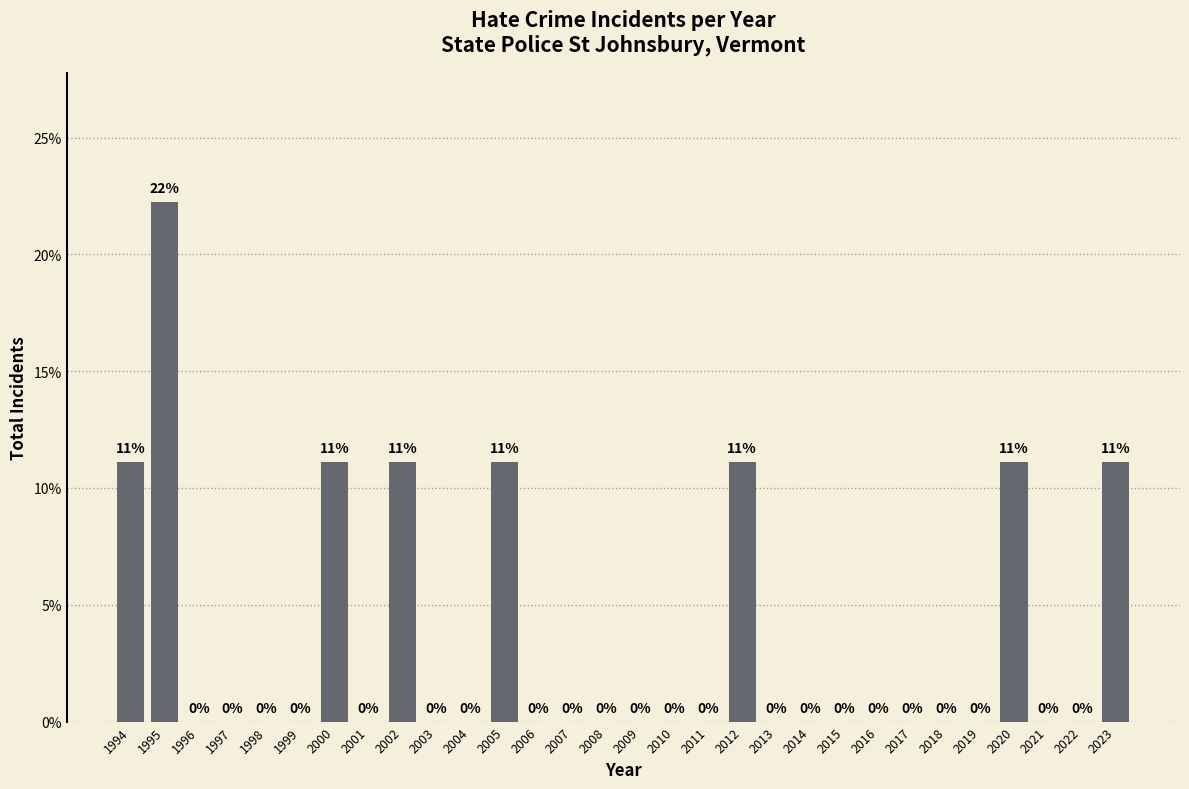

The value at 2020 is 18.6. True or false?

False